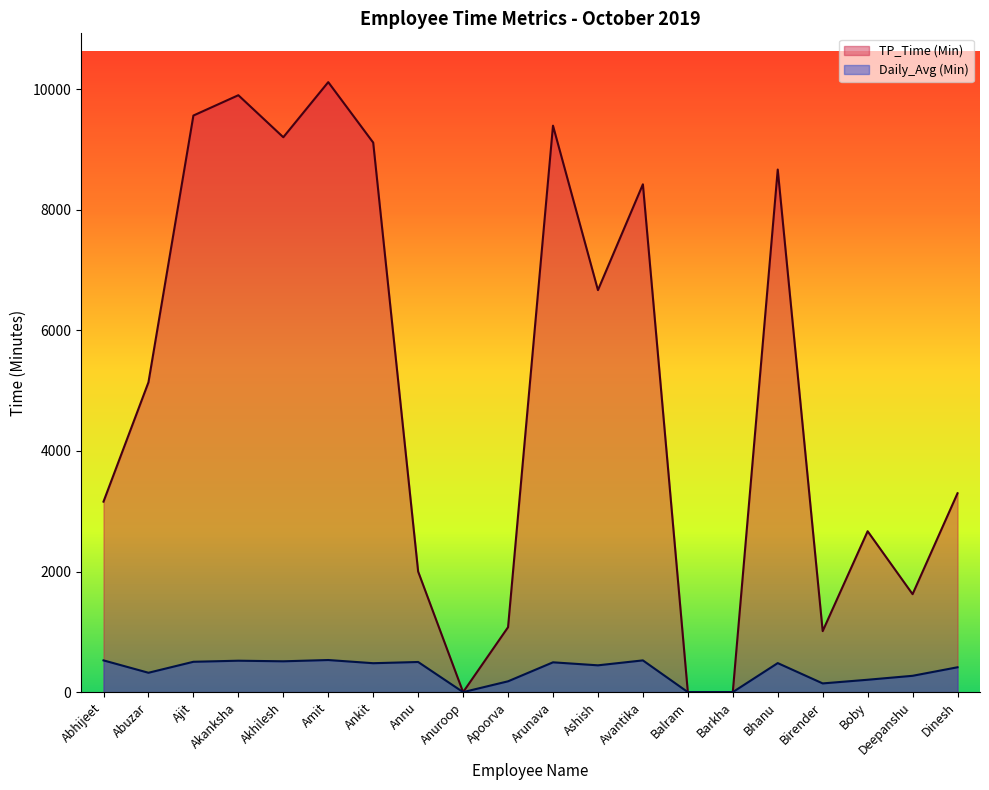

How many data points in Daily_Avg (Min) are less than 479?

10